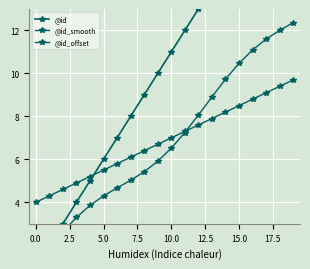

What is the difference between the @id values at 2.5 and 17.5?

6.0